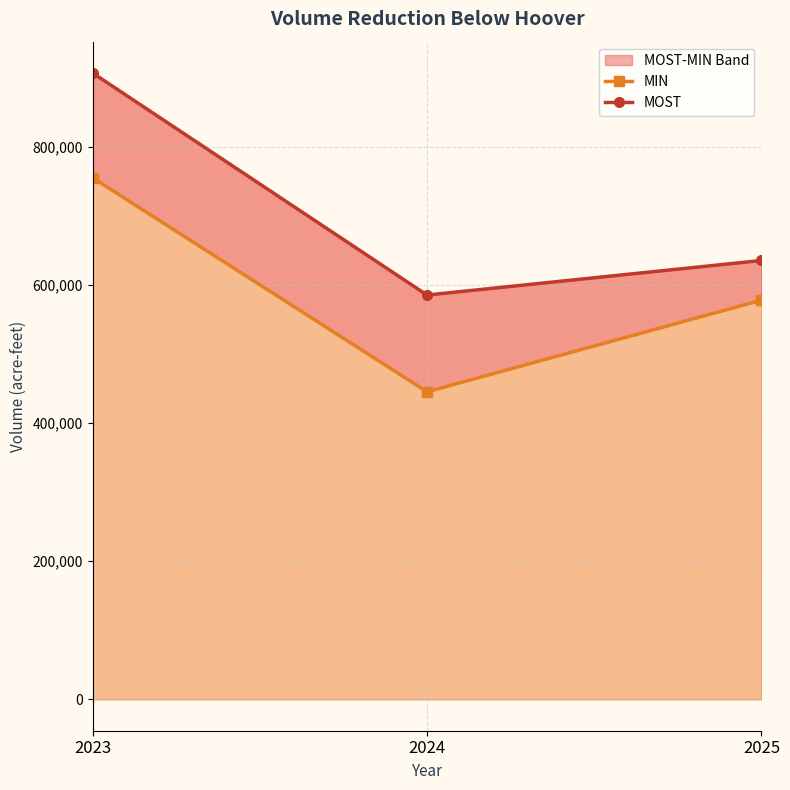

What is the average value of the MOST series?

708893